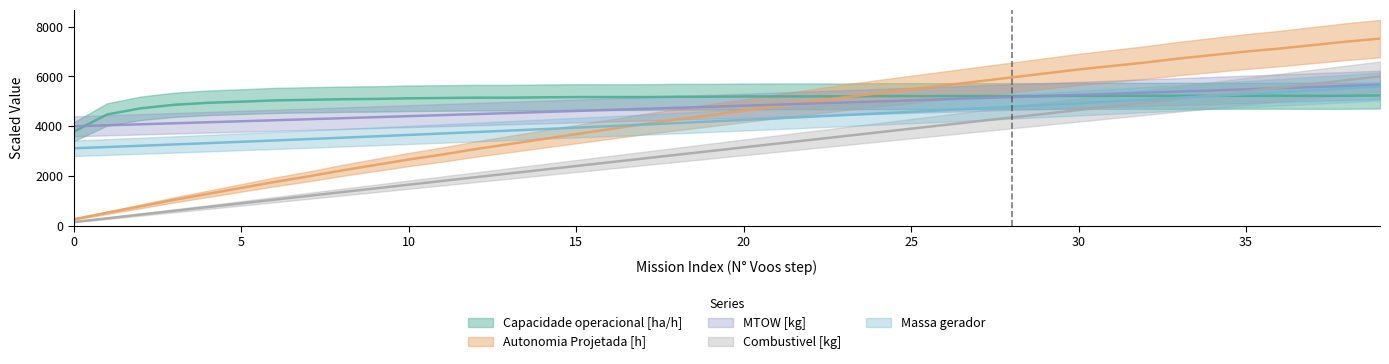

Between 15 and 2, which is larger?

15